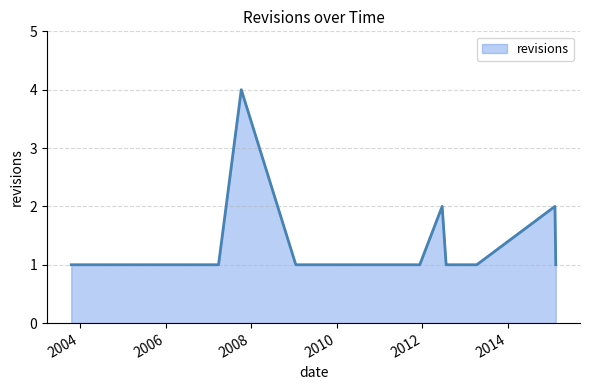

Does the chart have visible grid lines?

Yes